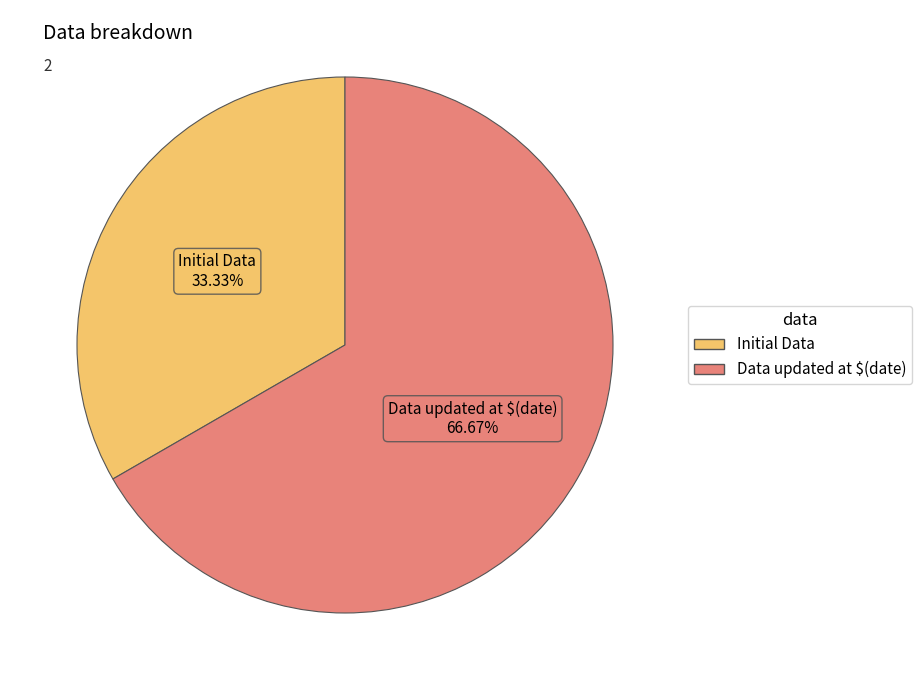

What percentage is the Data updated at $(date) slice, to the nearest percent?

67%